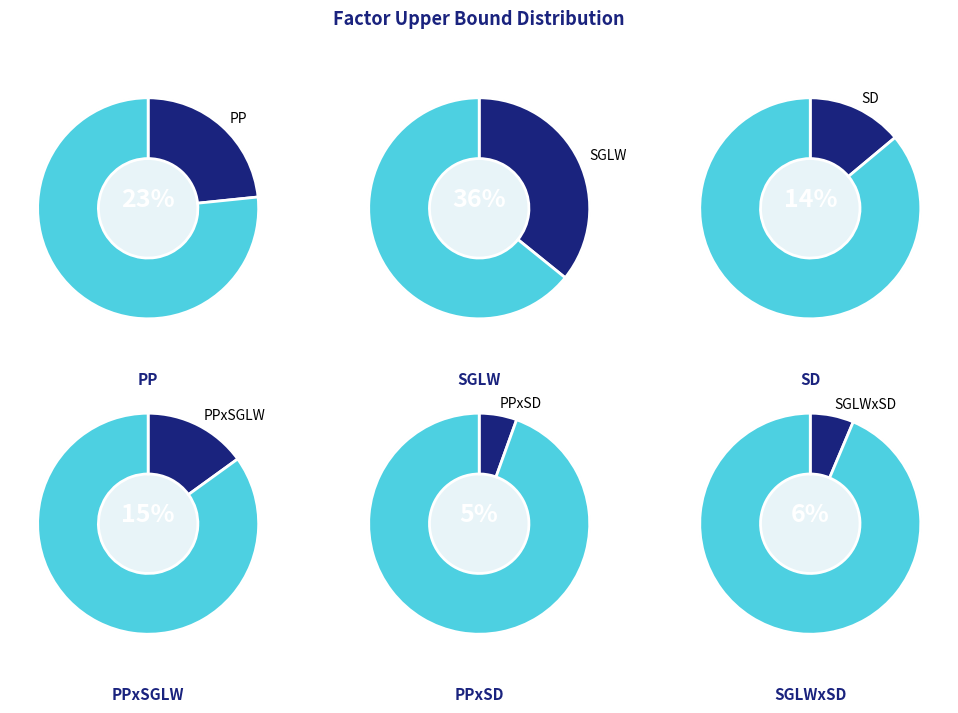

What percentage is the PPxSGLW slice, to the nearest percent?

15%